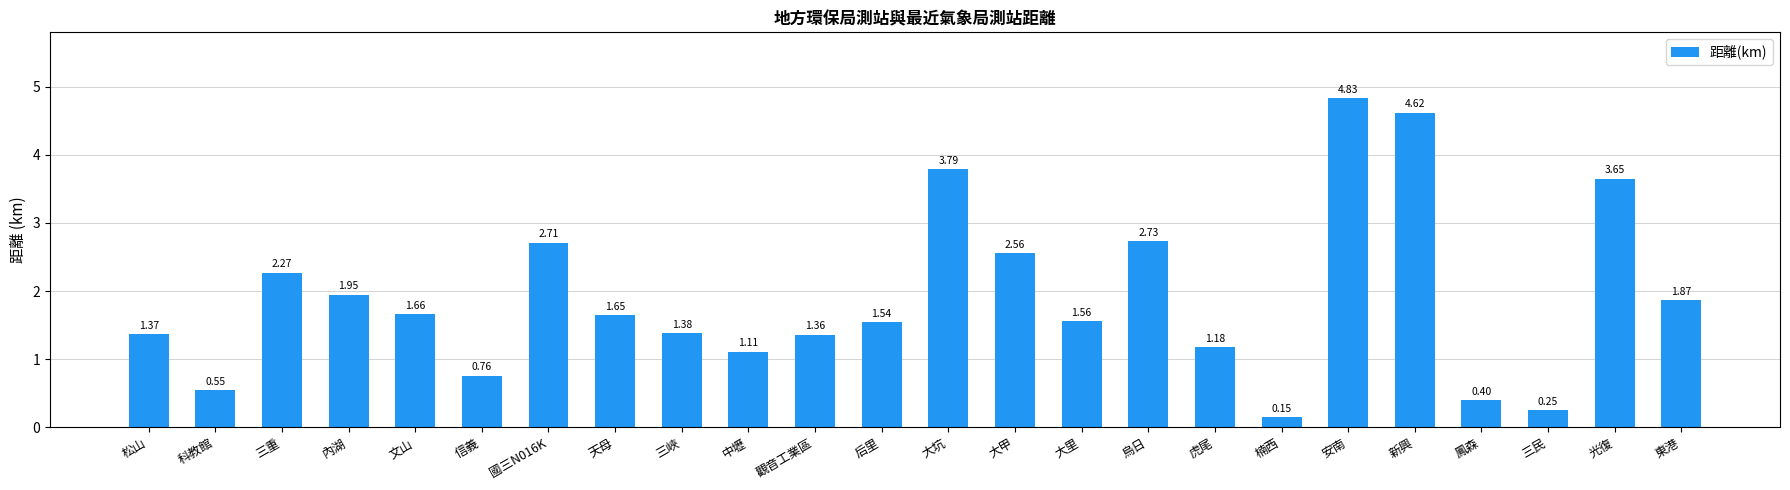

Is it true that the value at 鳳森 is 0.4?

True